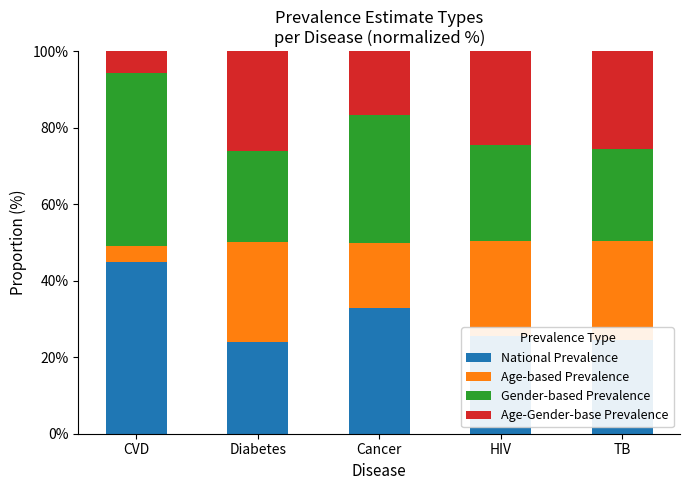

Read the National Prevalence value at HIV.

25.7